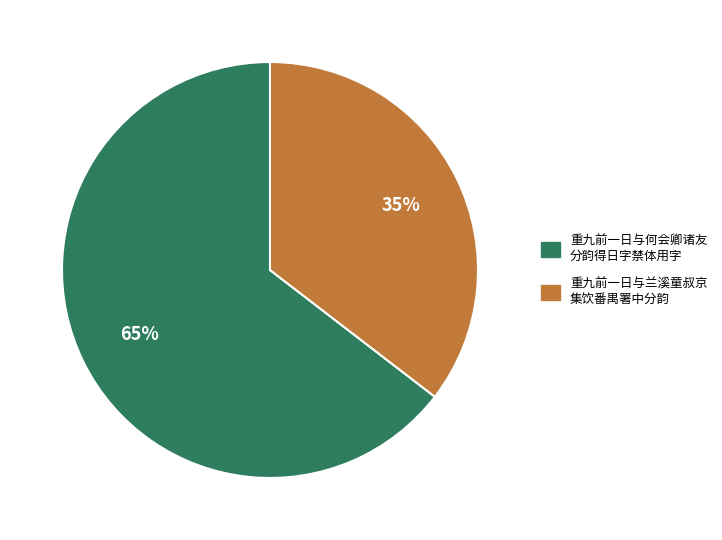

Is there a majority slice in this chart?

Yes